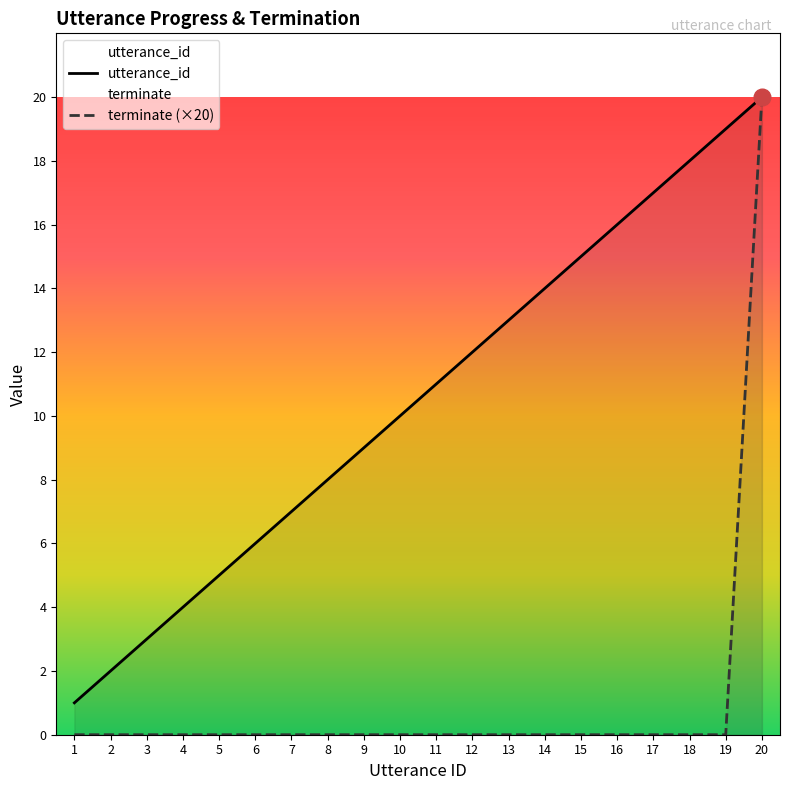

How many series are shown in this chart?

2